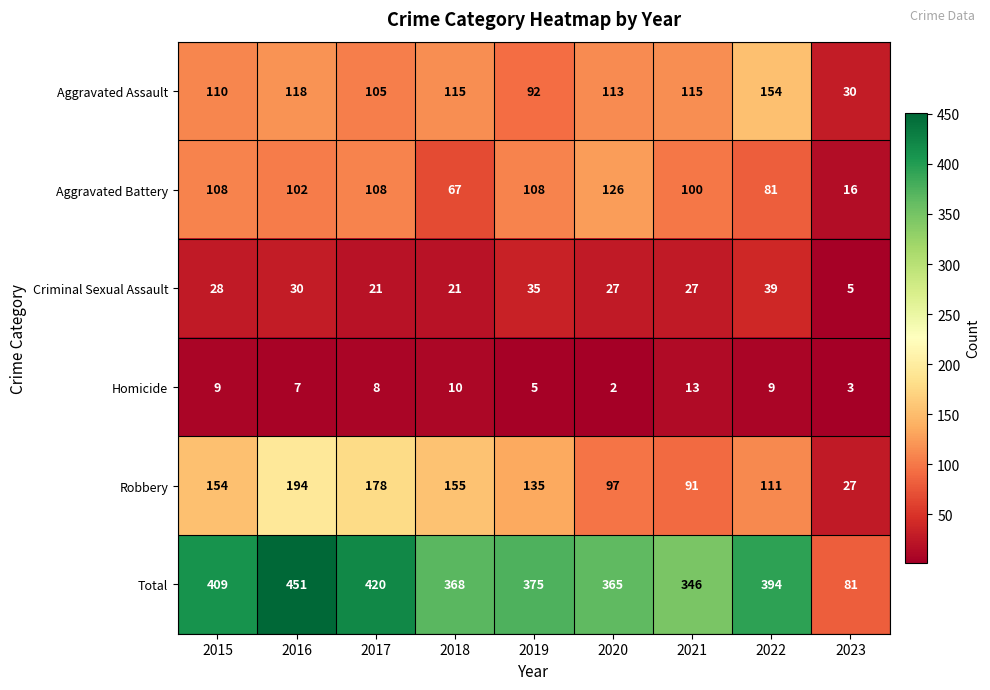

Between 2016 and 2020, which series saw the biggest shift?

Robbery